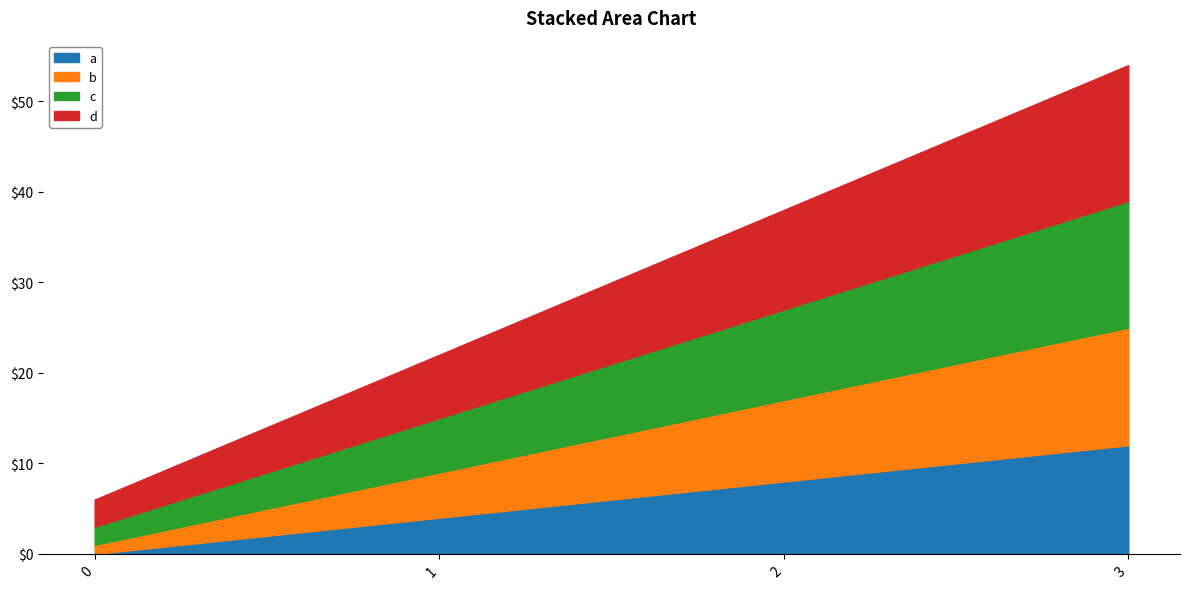

What is the difference between the second highest and minimum values in the a series?

8